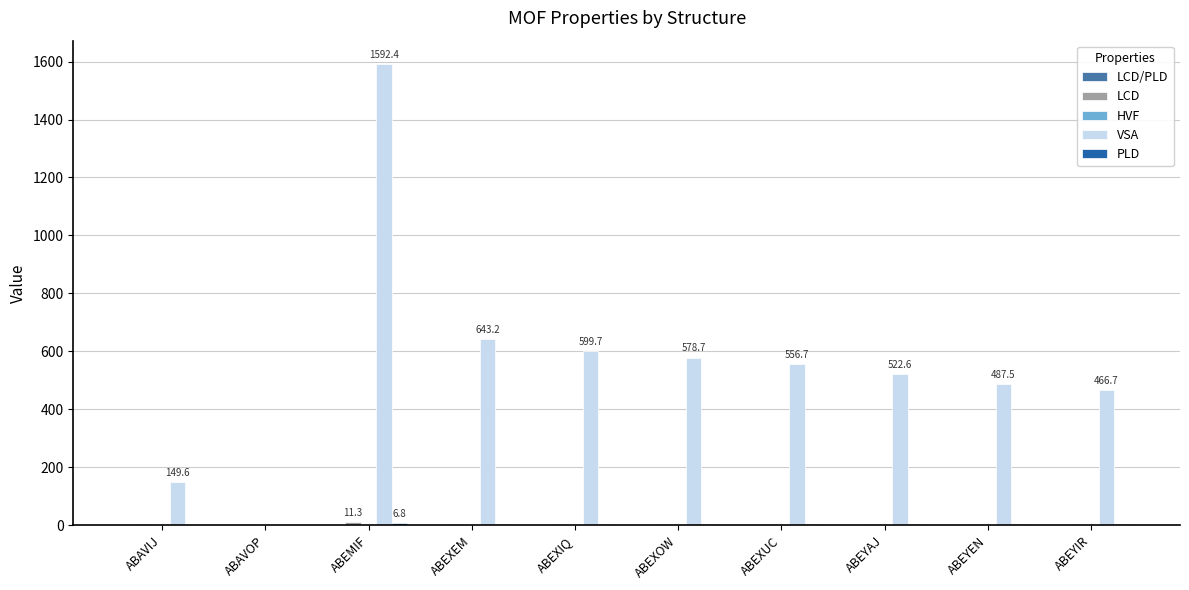

True or false: VSA has a value of 522.6 at ABEYAJ.

True